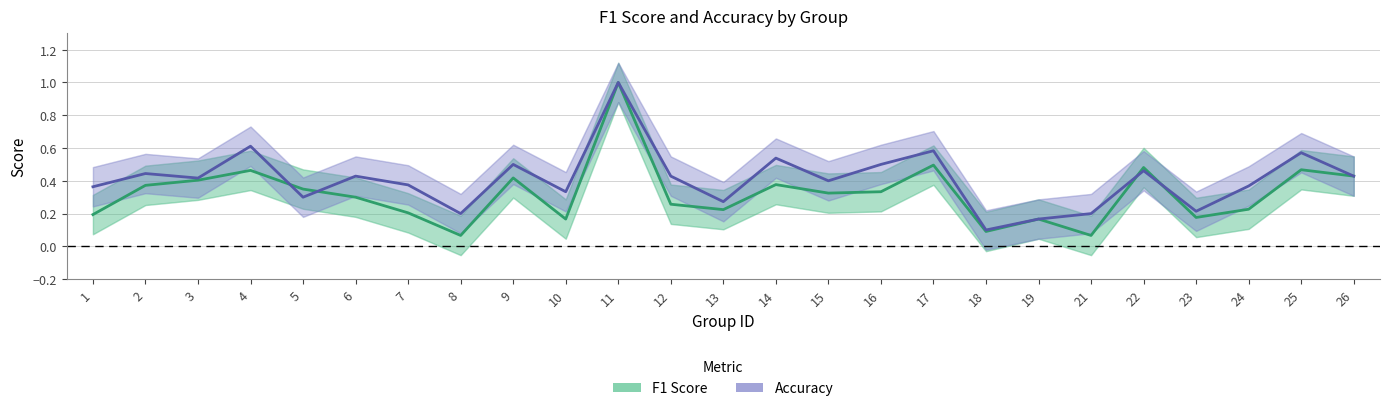

What is the difference between the F1 Score values at 4 and 12?

0.2